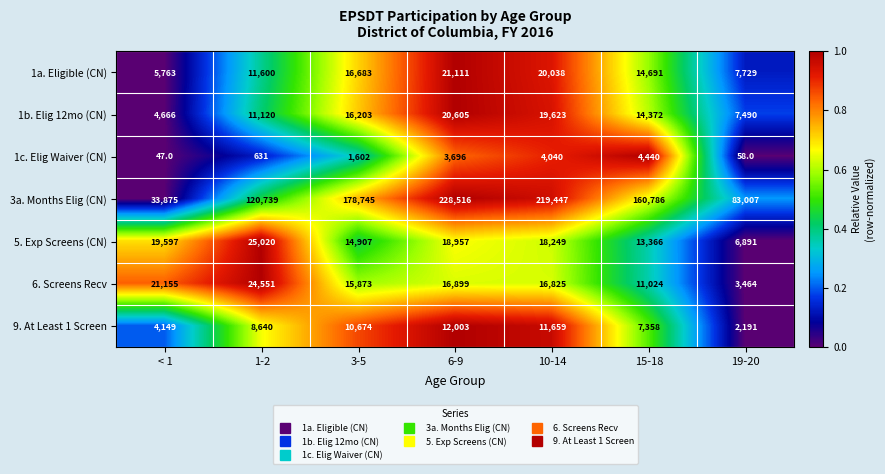

Rank the series by their maximum value, from highest to lowest.

3a. Months Elig (CN), 5. Exp Screens (CN), 6. Screens Recv, 1a. Eligible (CN), 1b. Elig 12mo (CN), 9. At Least 1 Screen, 1c. Elig Waiver (CN)